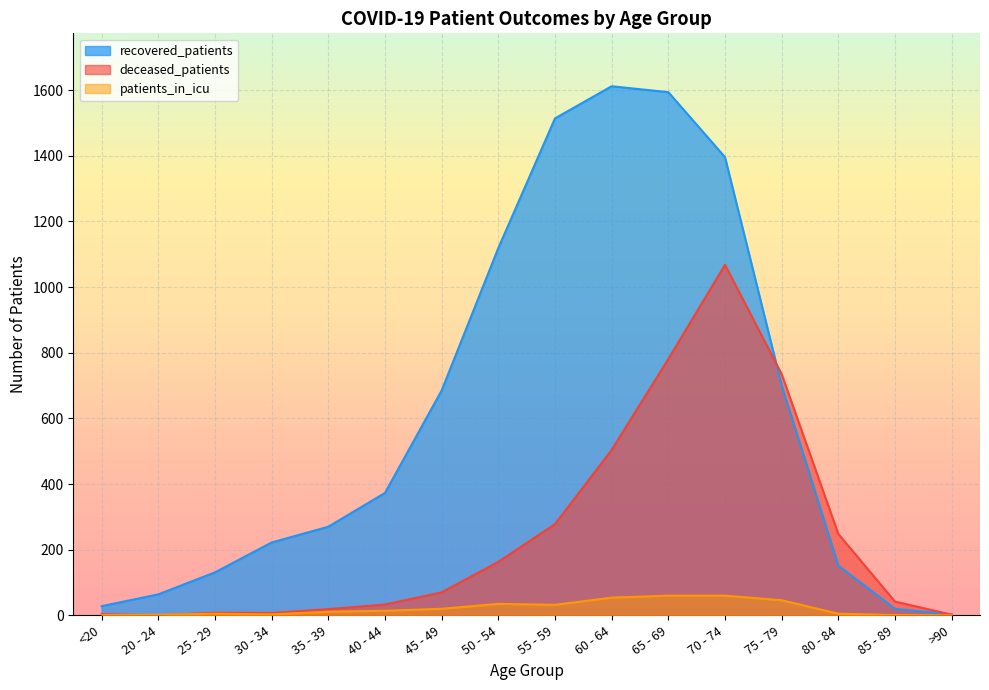

How many intersections are there between patients_in_icu and deceased_patients?

2